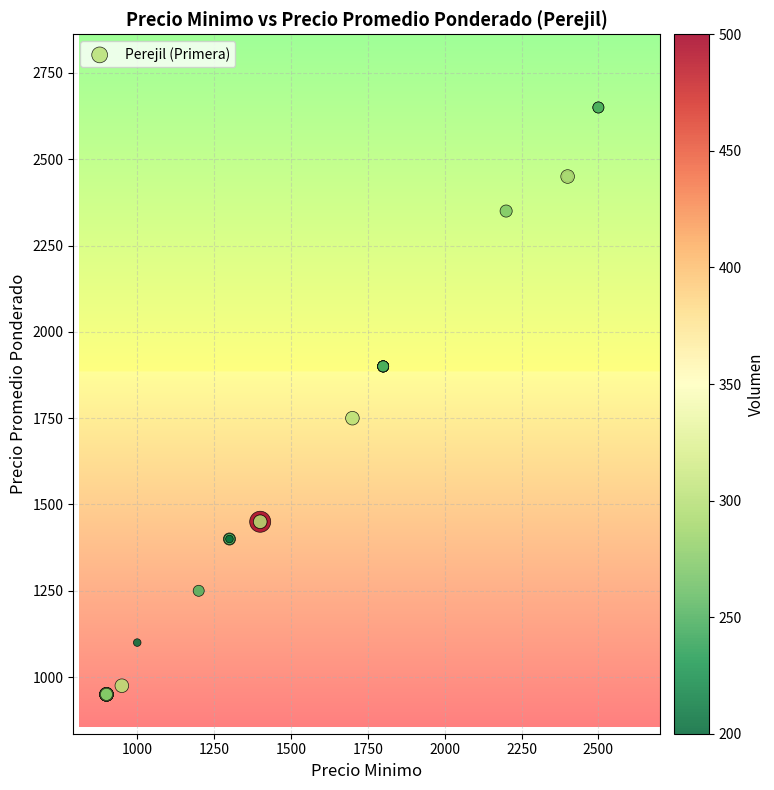

What Y value in the scatter plot is closest to 1800?

1750